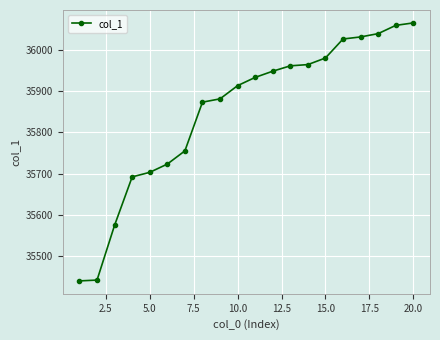

What is the average value?

35850